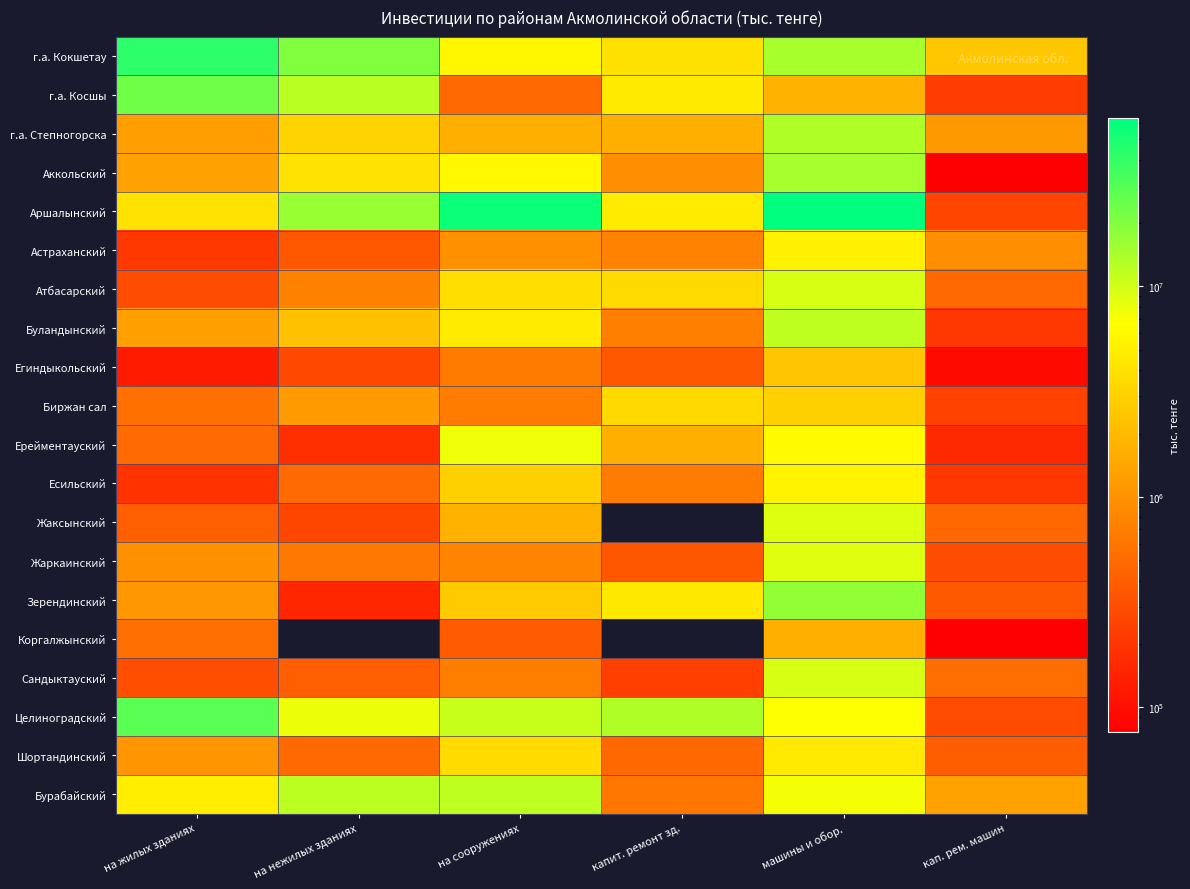

What is the spread (max minus min) of values at на жилых зданиях?

42209351.0